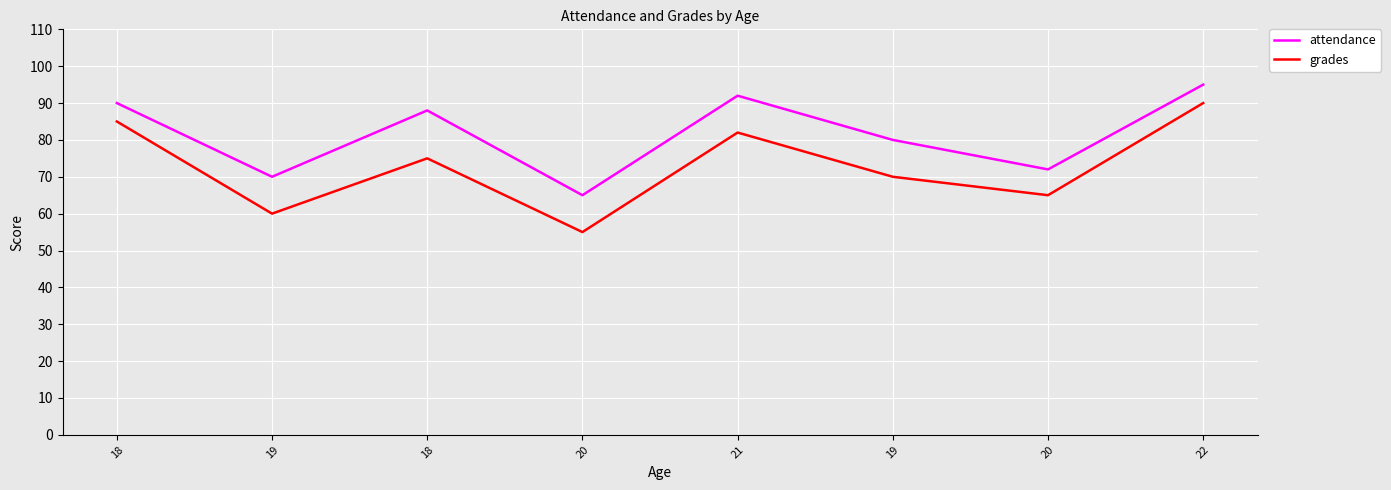

How many lines are shown in the chart?

2